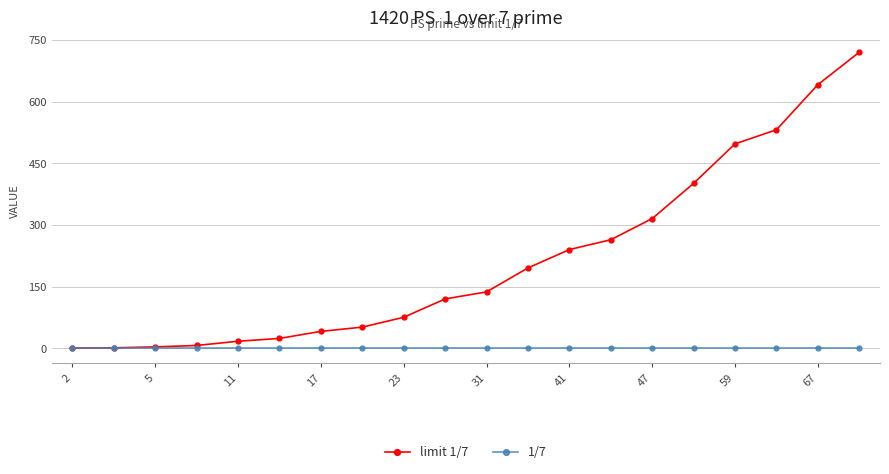

How many series are shown in this chart?

2